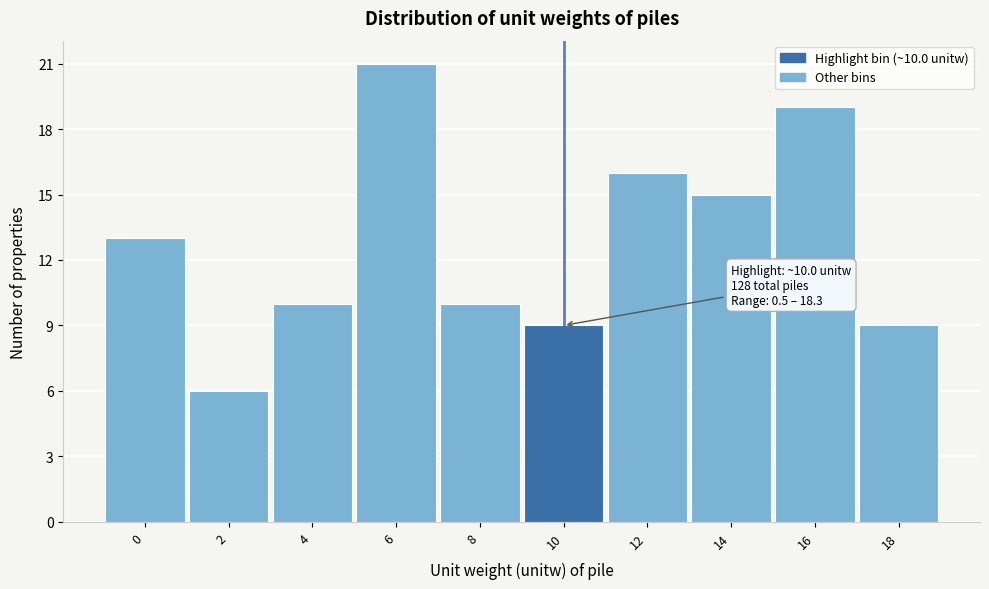

Reading left to right, list all the values displayed in this chart.

13	6	10	21	10	9	16	15	19	9